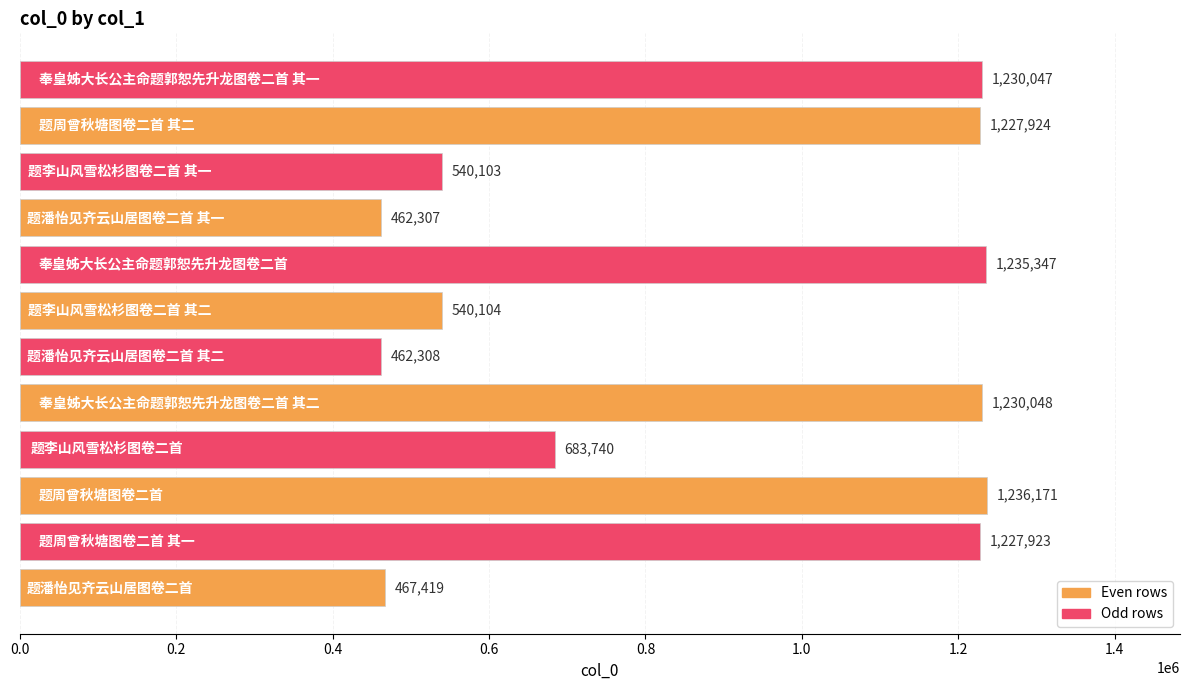

What is the average value?

878620